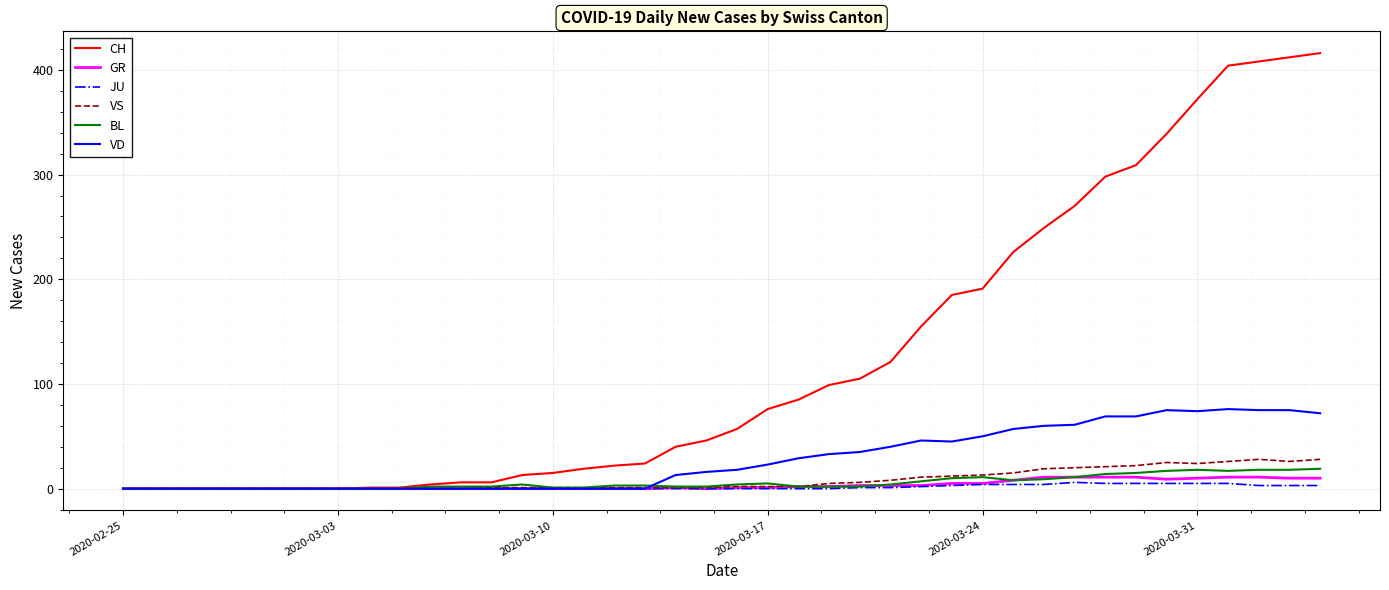

Which series has the largest range (max minus min)?

CH